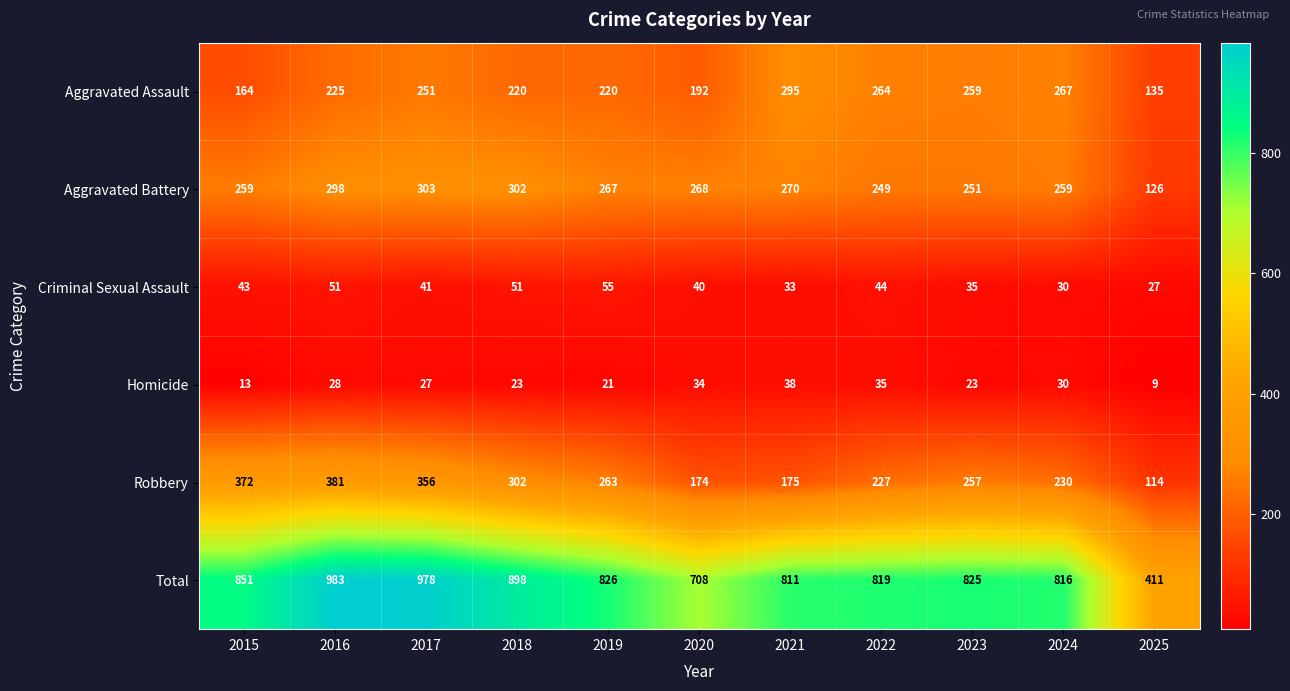

What value does the Aggravated Assault series have at 2018, to the nearest 50?

200